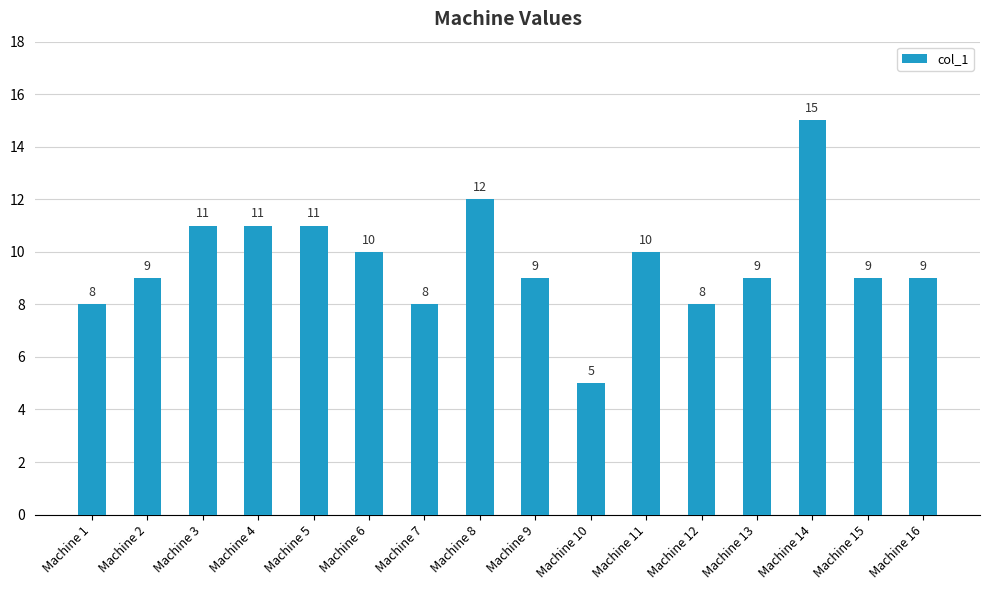

The chart shows a value of 3 at Machine 6. True or false?

False